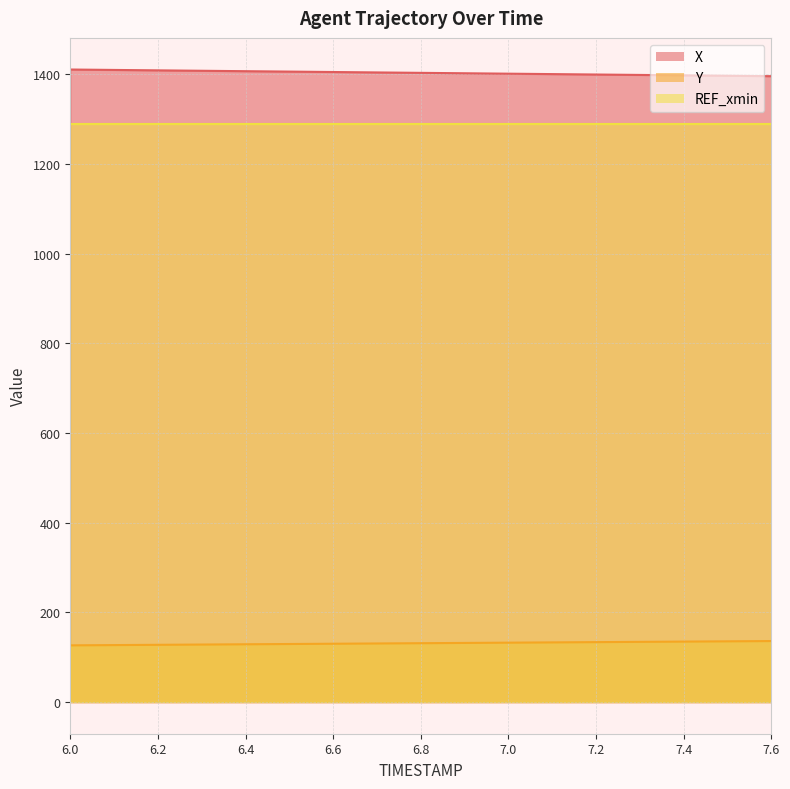

What is the highest value of the X series?

1410.8